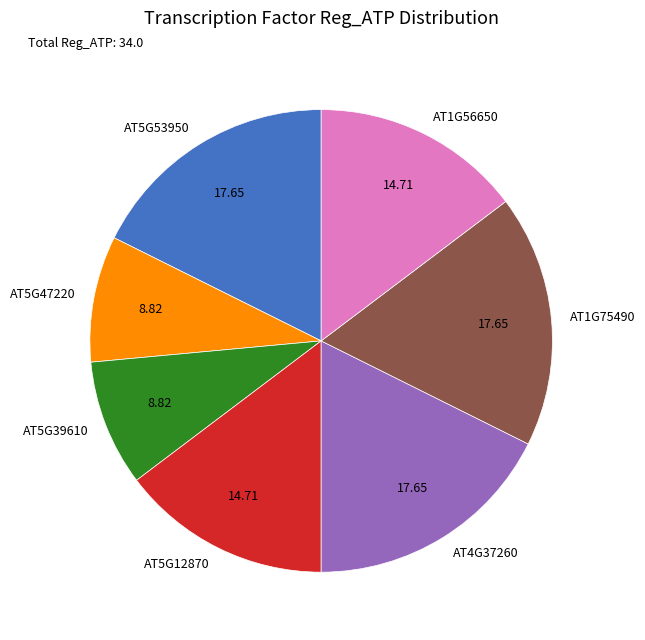

Does any single category account for the majority?

No